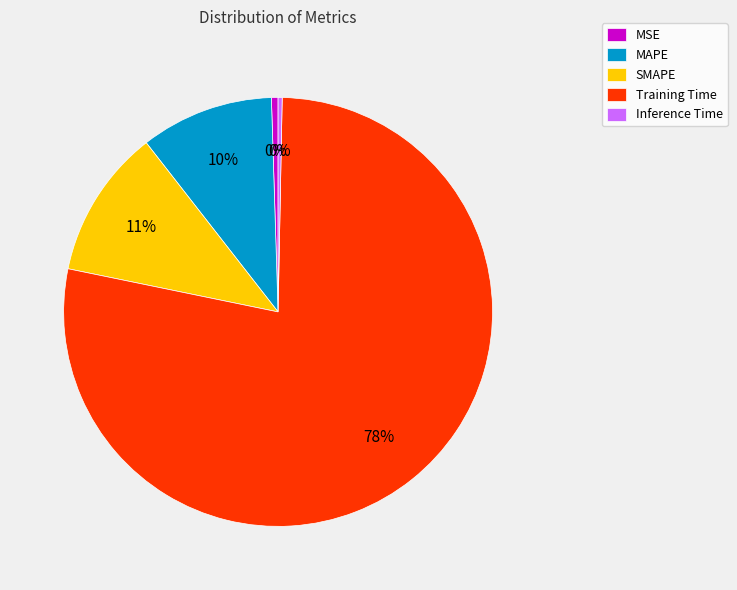

Count the number of slices in the pie.

5